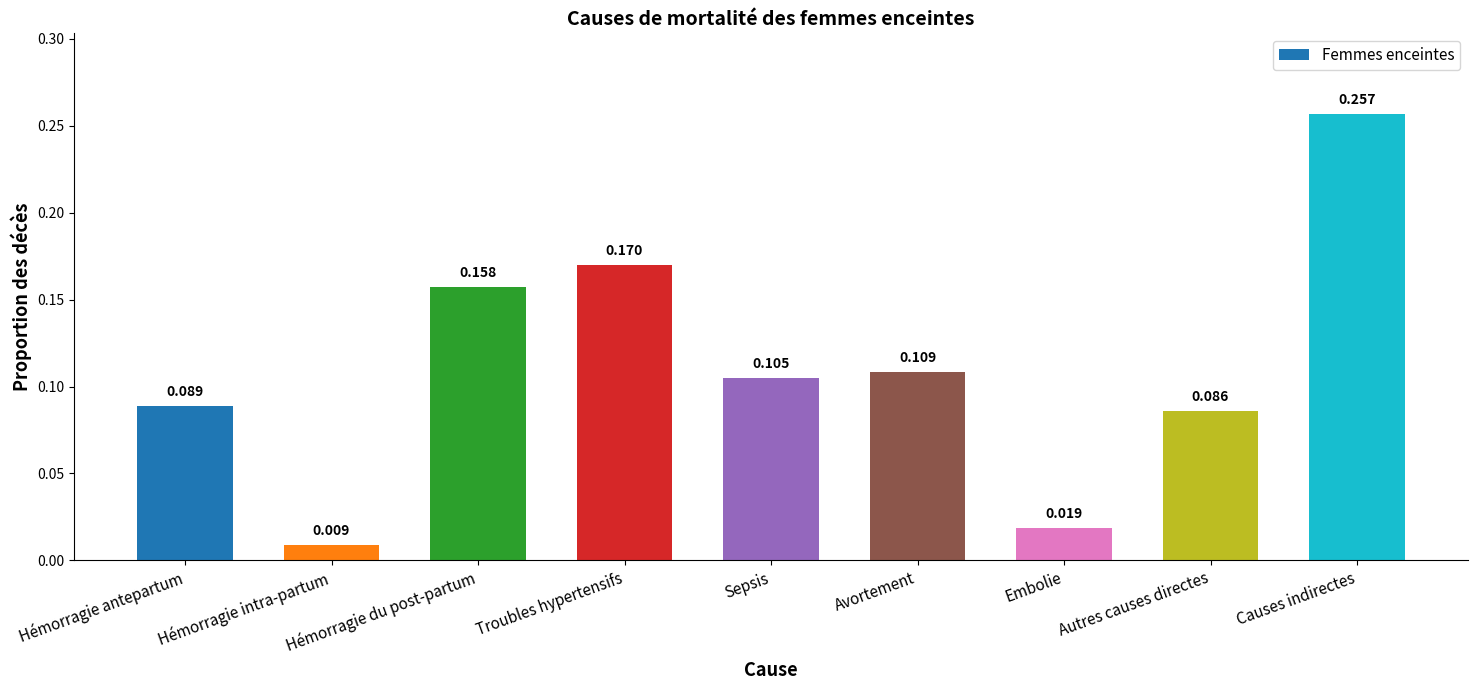

Where is the data nearest to the value 0?

Hémorragie intra-partum